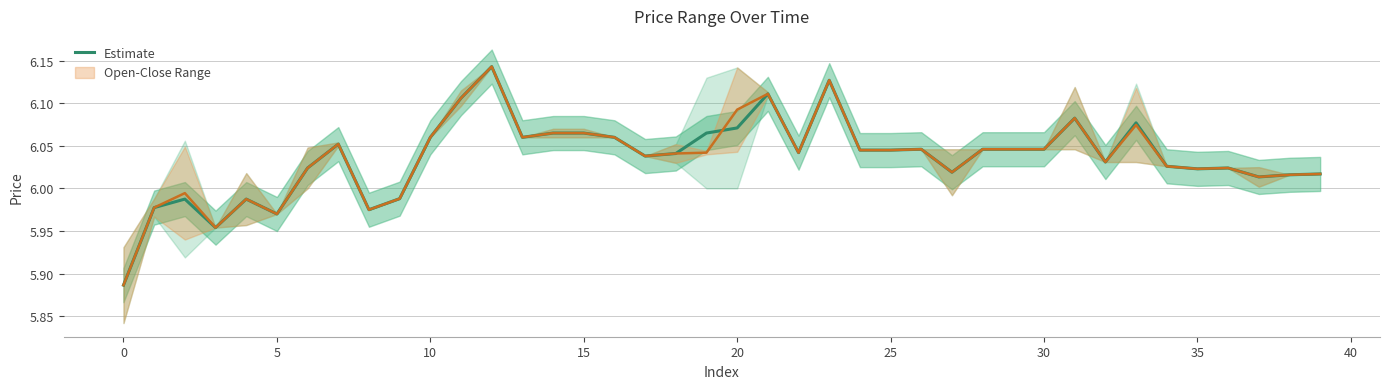

The Estimate series shows 3.8 at 0. True or false?

False